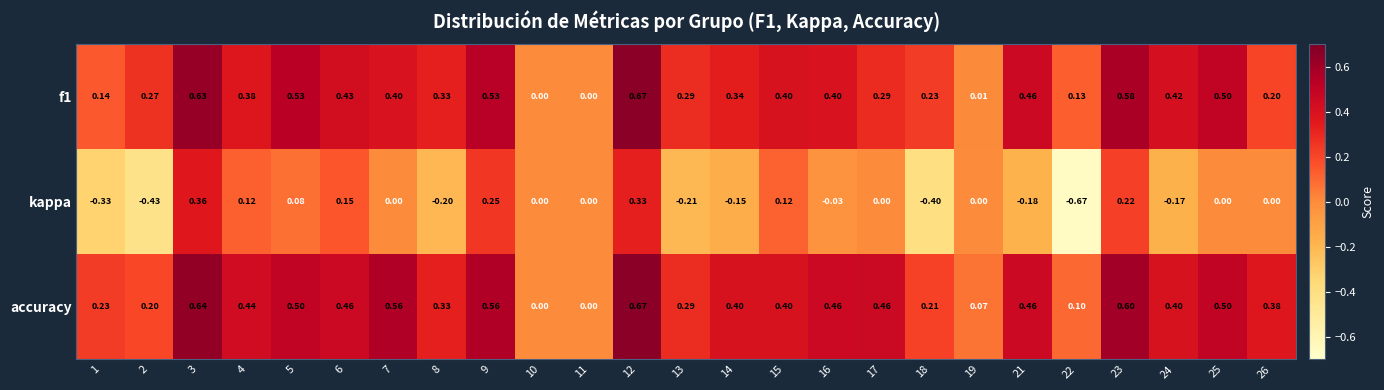

Is the value of f1 at 15 greater than the value of accuracy at 19?

Yes